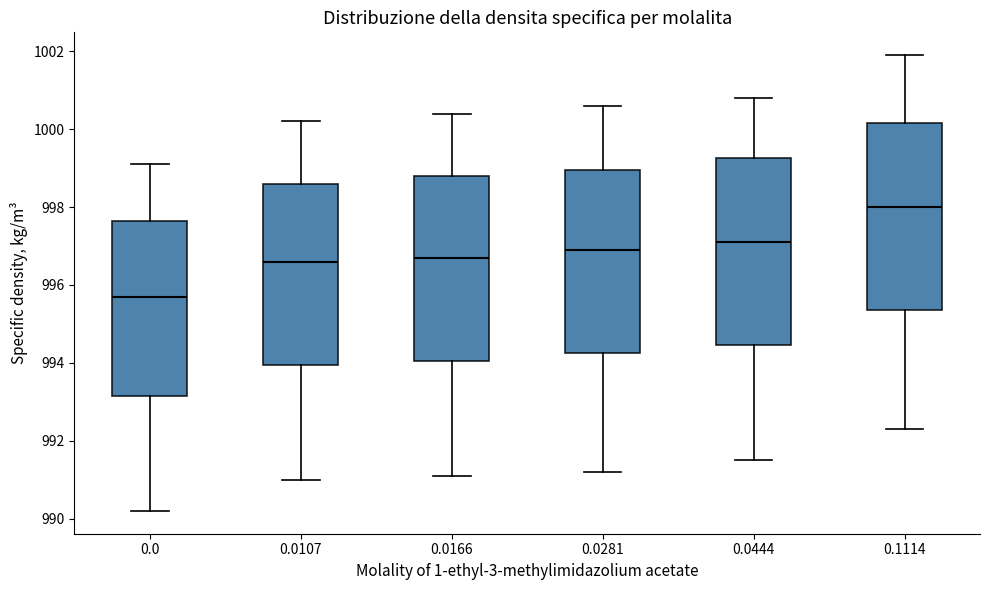

Where does the upper whisker of the box at x = 0.1114 end on the y-axis? The values are not printed on the chart, so give them approximately, as read against the axis.

1002.0